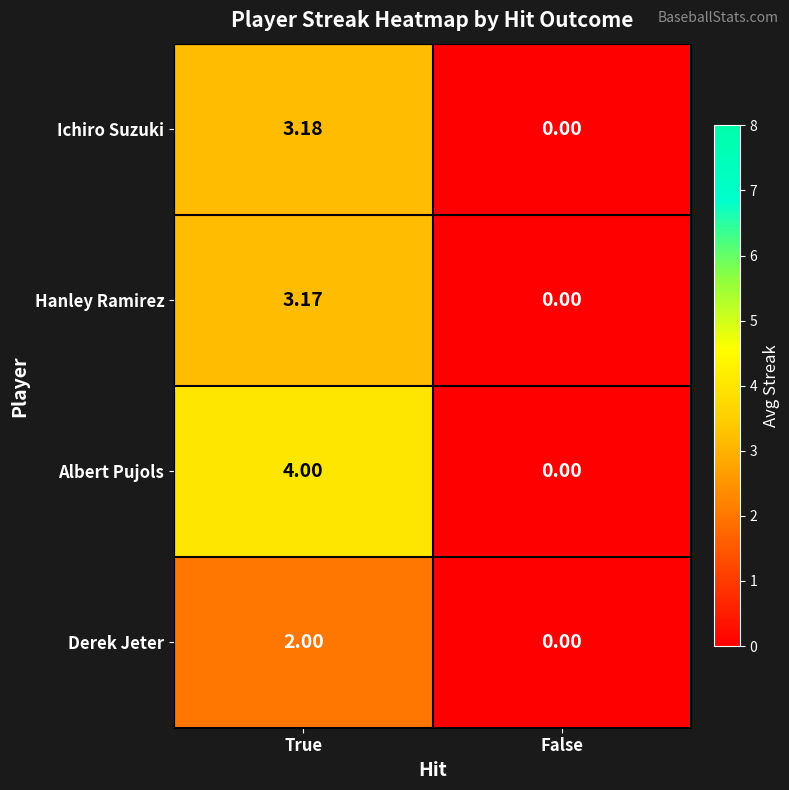

List the labels in order of Derek Jeter value, smallest first.

False, True